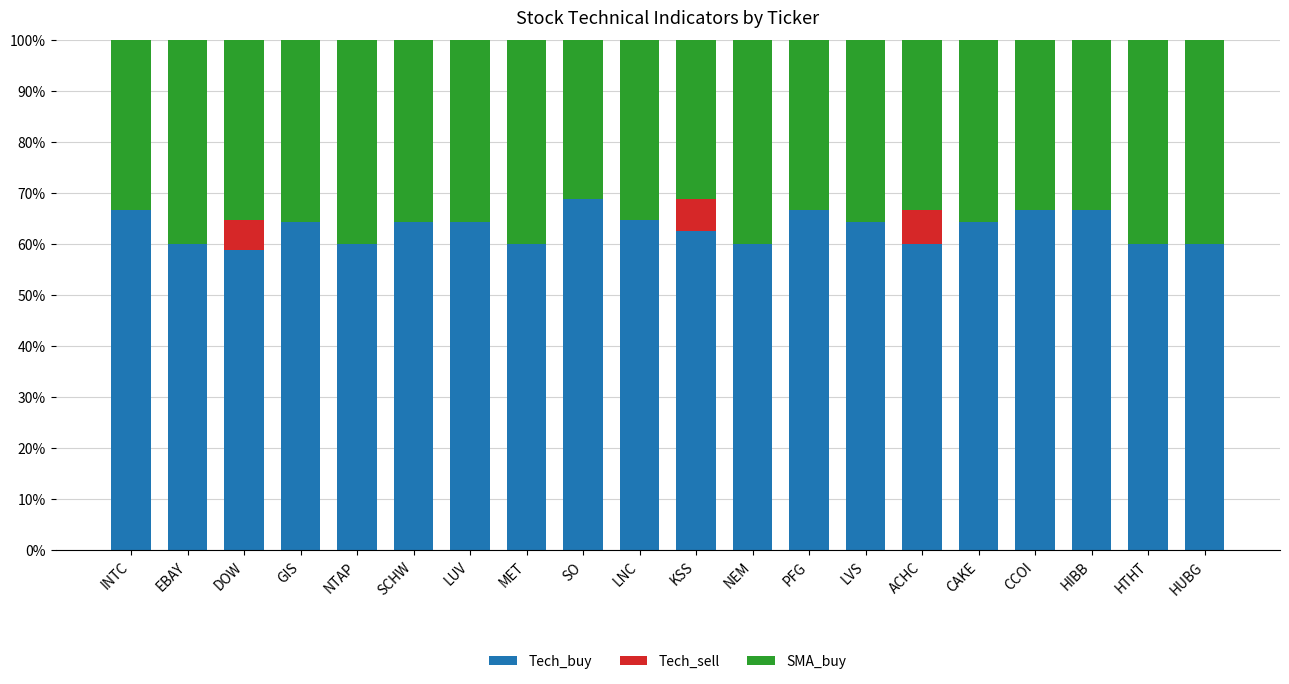

What is the total value across all series at MET?

100.0